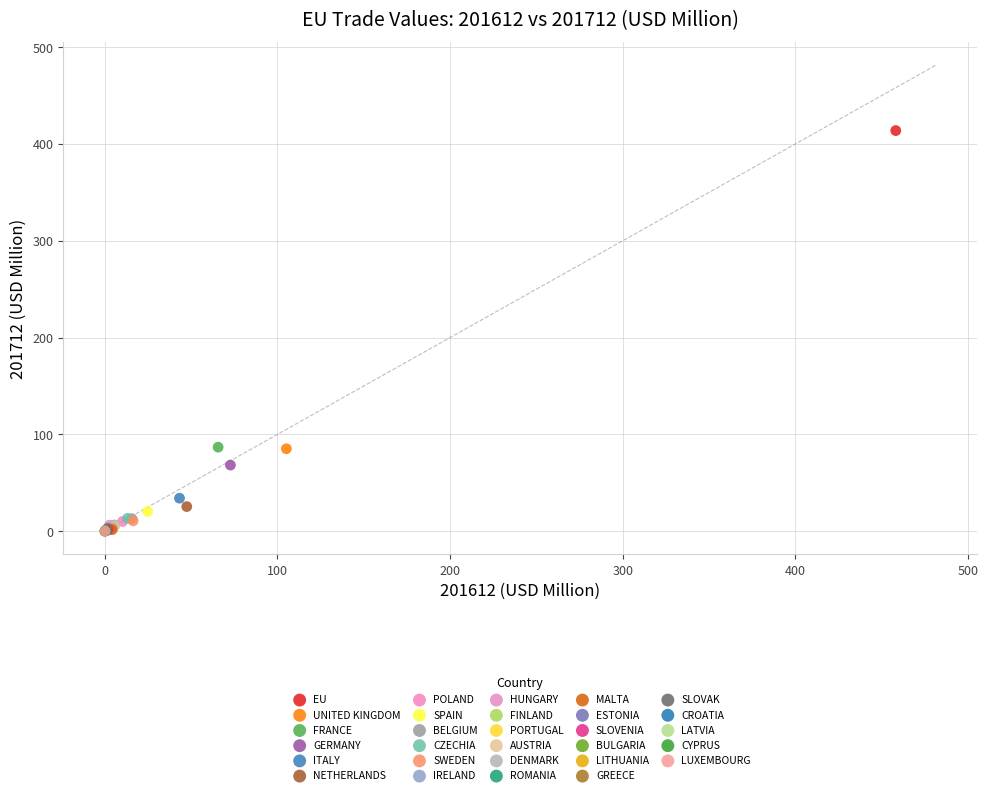

What are all the series names shown in the legend?

EU, UNITED KINGDOM, FRANCE, GERMANY, ITALY, NETHERLANDS, POLAND, SPAIN, BELGIUM, CZECHIA, SWEDEN, IRELAND, HUNGARY, FINLAND, PORTUGAL, AUSTRIA, DENMARK, ROMANIA, MALTA, ESTONIA, SLOVENIA, BULGARIA, LITHUANIA, GREECE, SLOVAK, CROATIA, LATVIA, CYPRUS, LUXEMBOURG